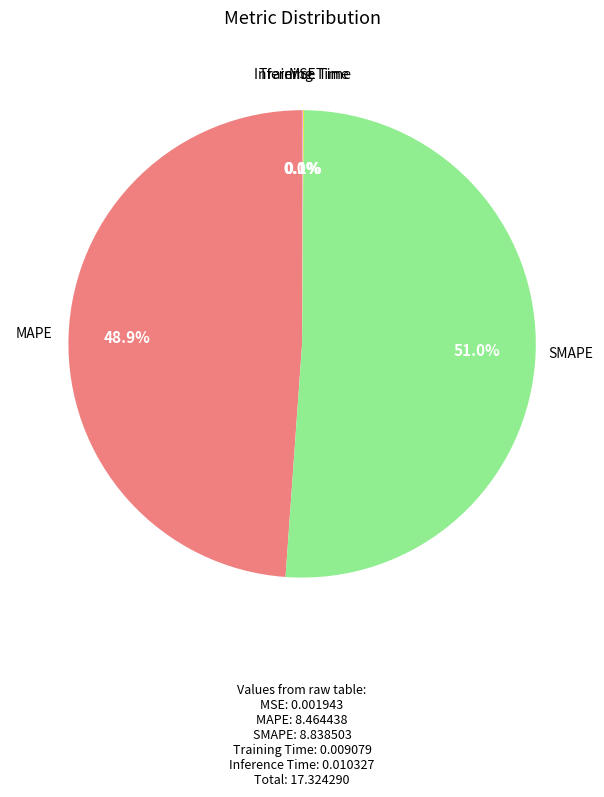

Does any single category account for the majority?

Yes